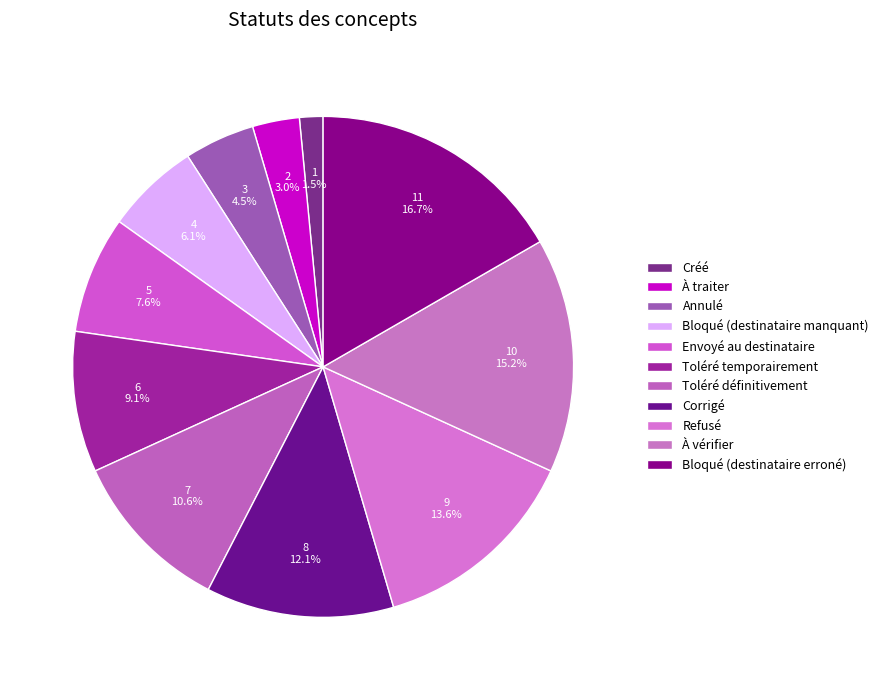

Count the number of slices in the pie.

11